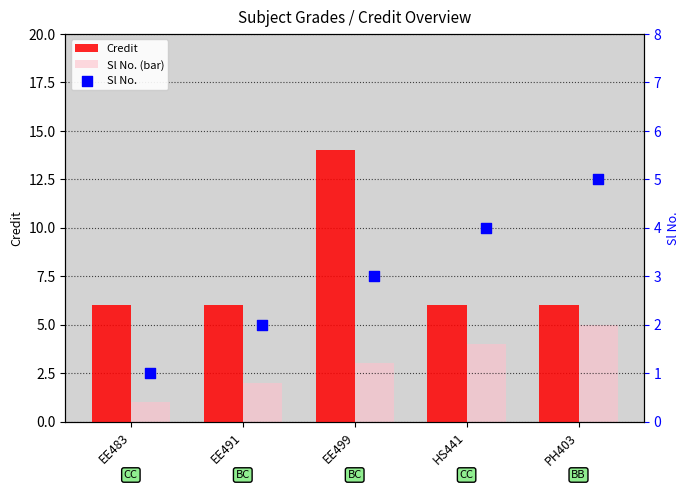

What are all the series names shown in the legend?

Credit, Sl No. (bar), Sl No.